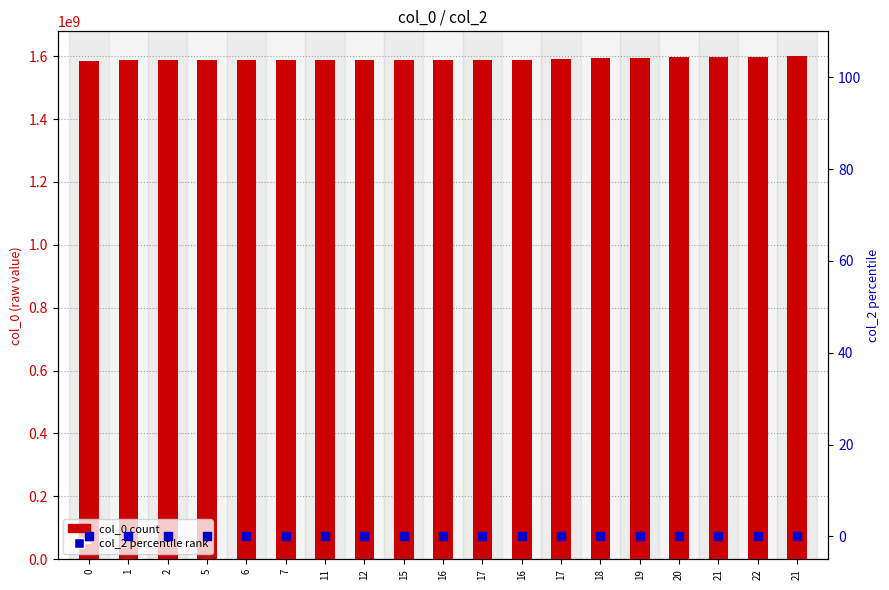

What is the total value across all series at 5?

1587402975